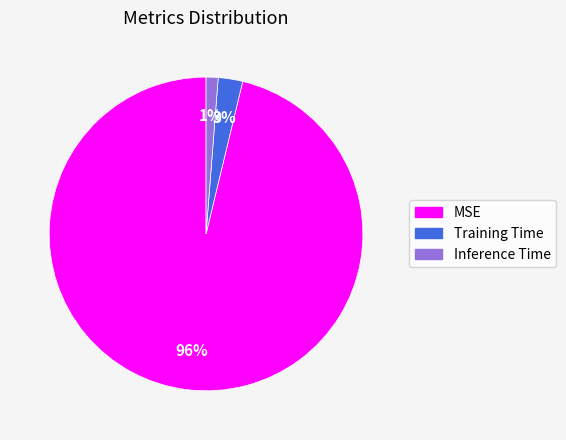

To the nearest percent, what is the average slice percentage?

33%